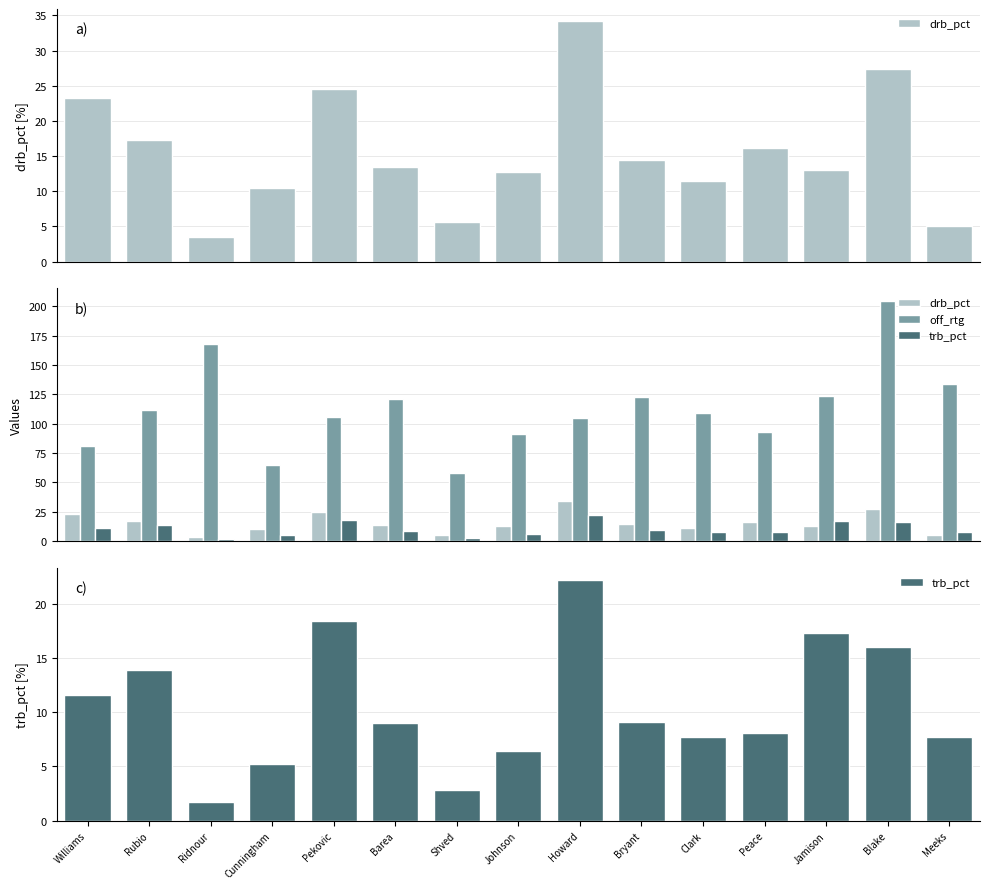

What is the sum of all drb_pct values?

232.8